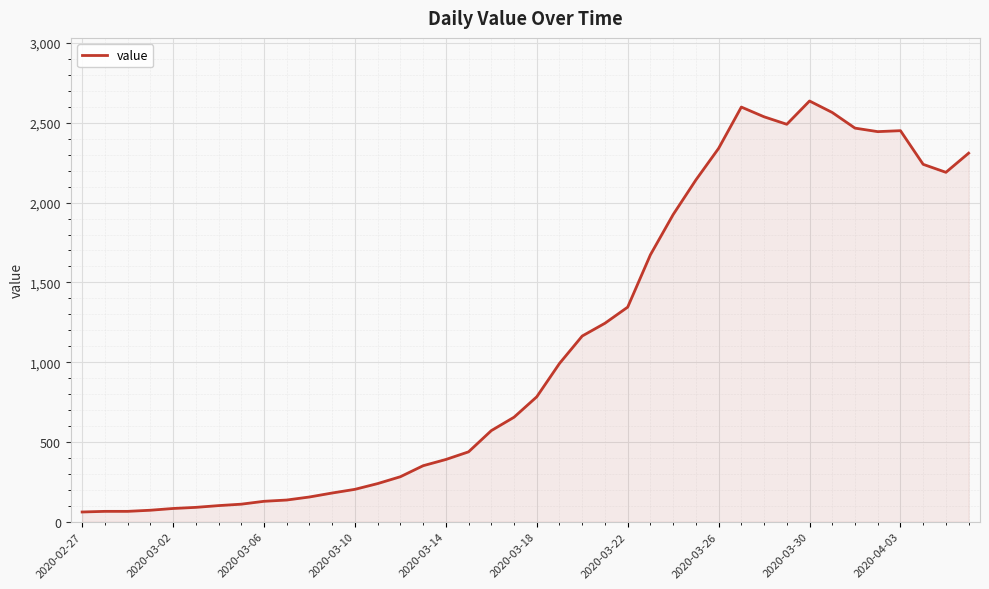

What is the difference between the maximum and minimum values?

2576